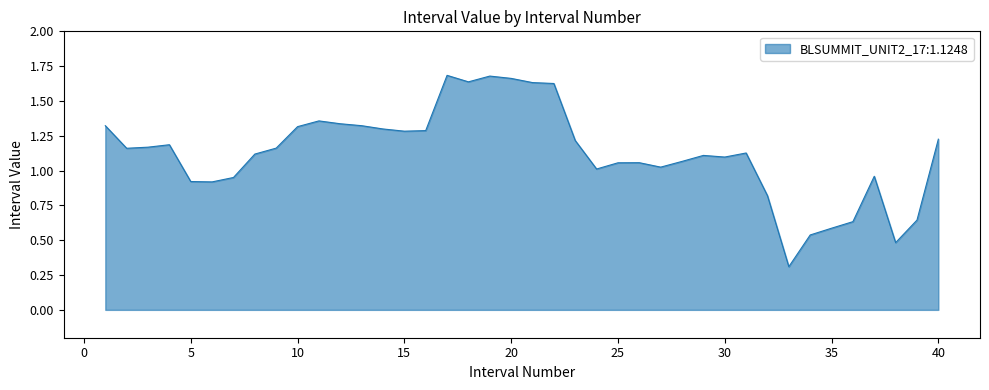

What is the smallest value displayed?

0.3